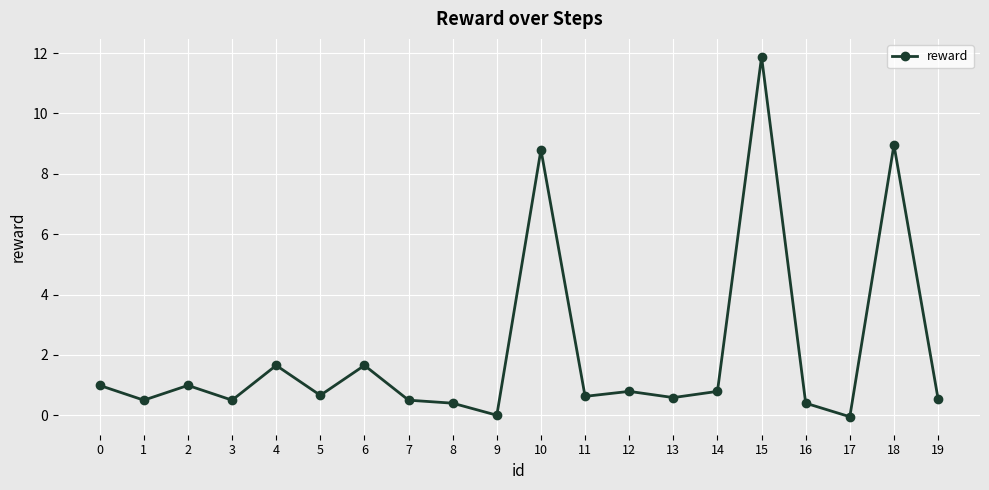

What is the difference between the maximum and minimum values?

11.9